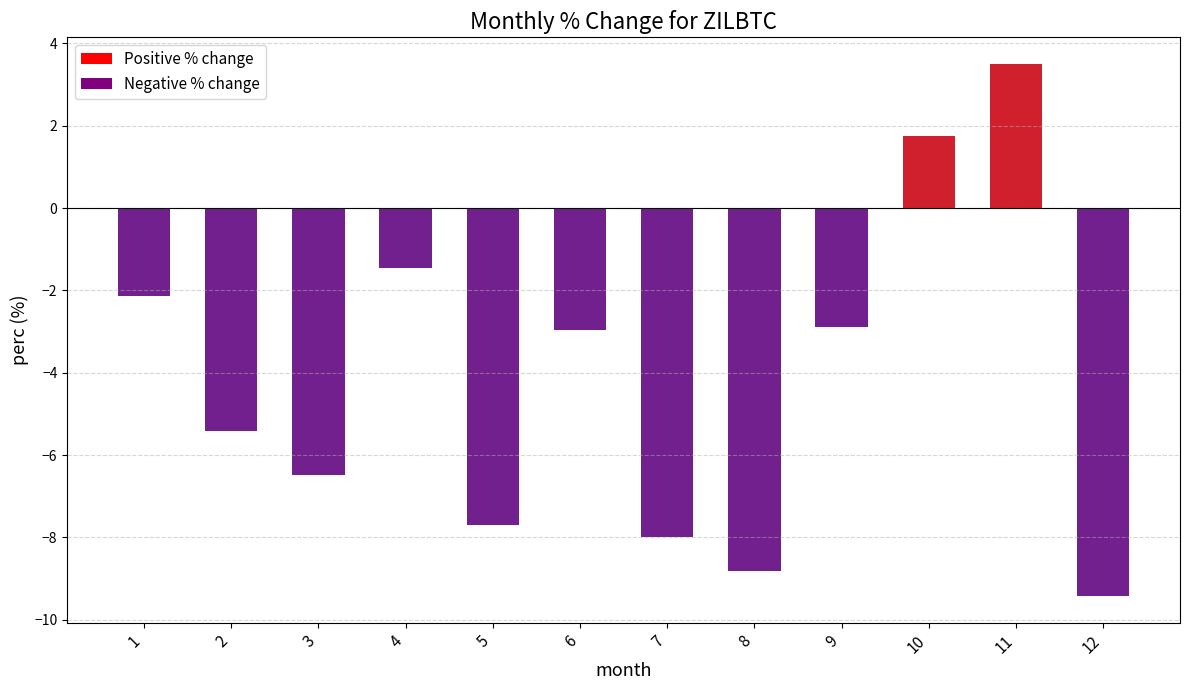

Count the number of values greater than -2.

3